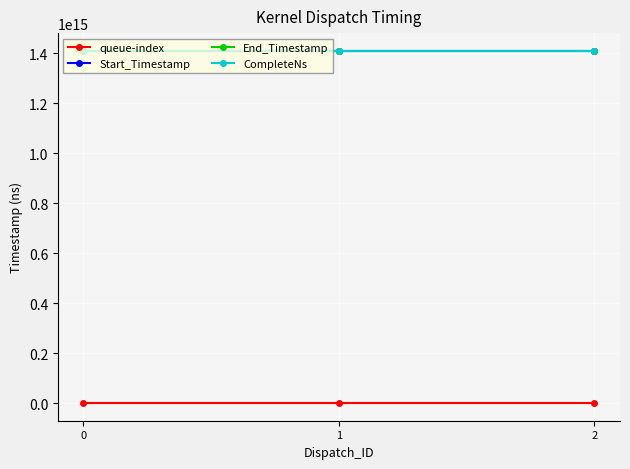

How many data points in End_Timestamp are above 1410227608467682?

1